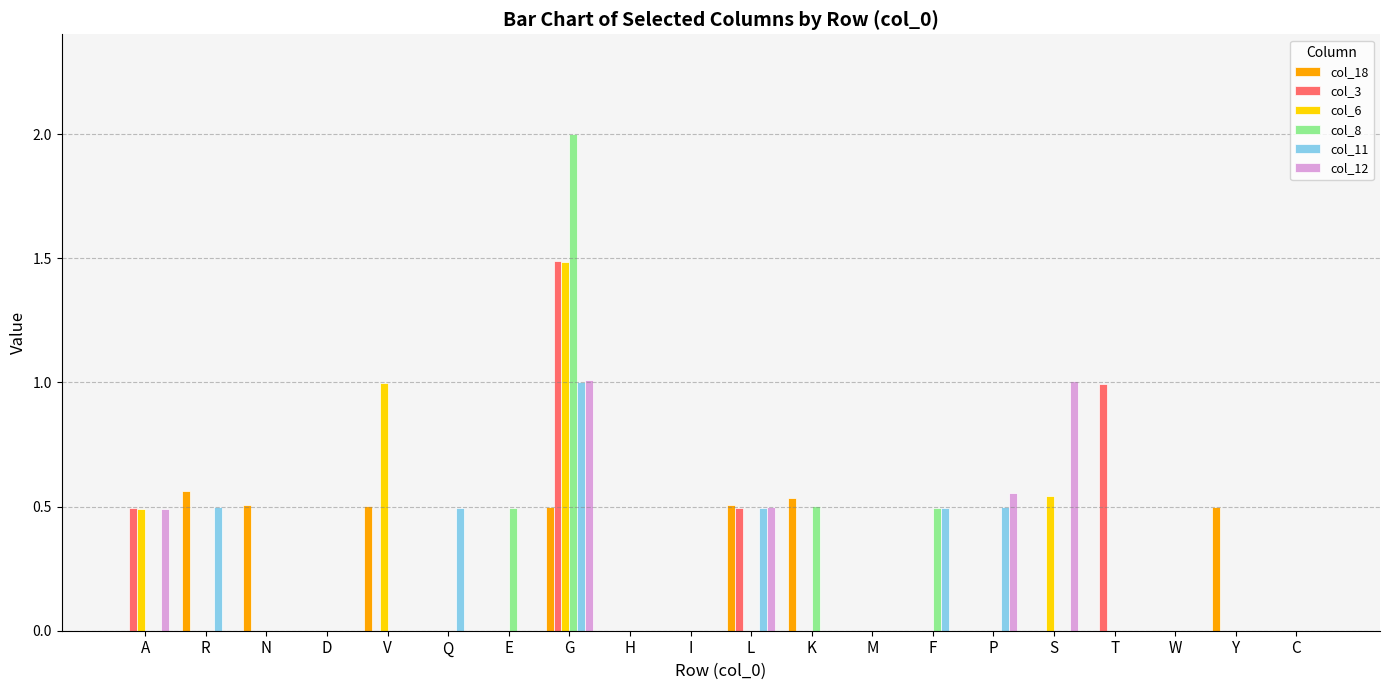

What is the maximum value shown in the chart?

2.0